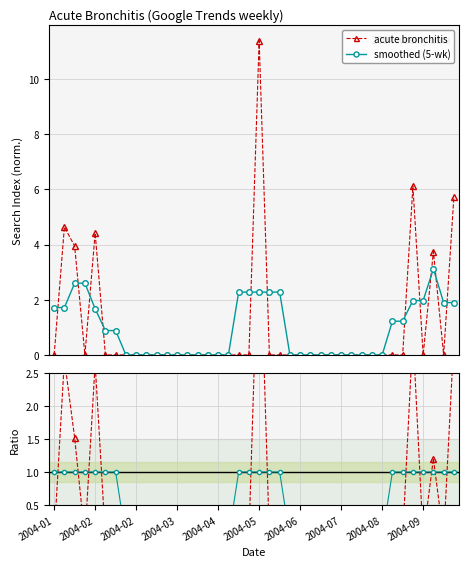

How many lines are shown in the chart?

4